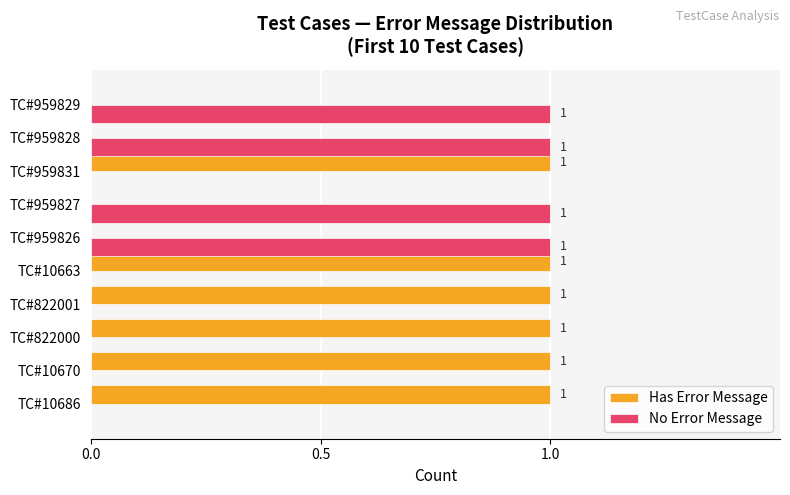

Which series has the largest total across all categories?

Has Error Message